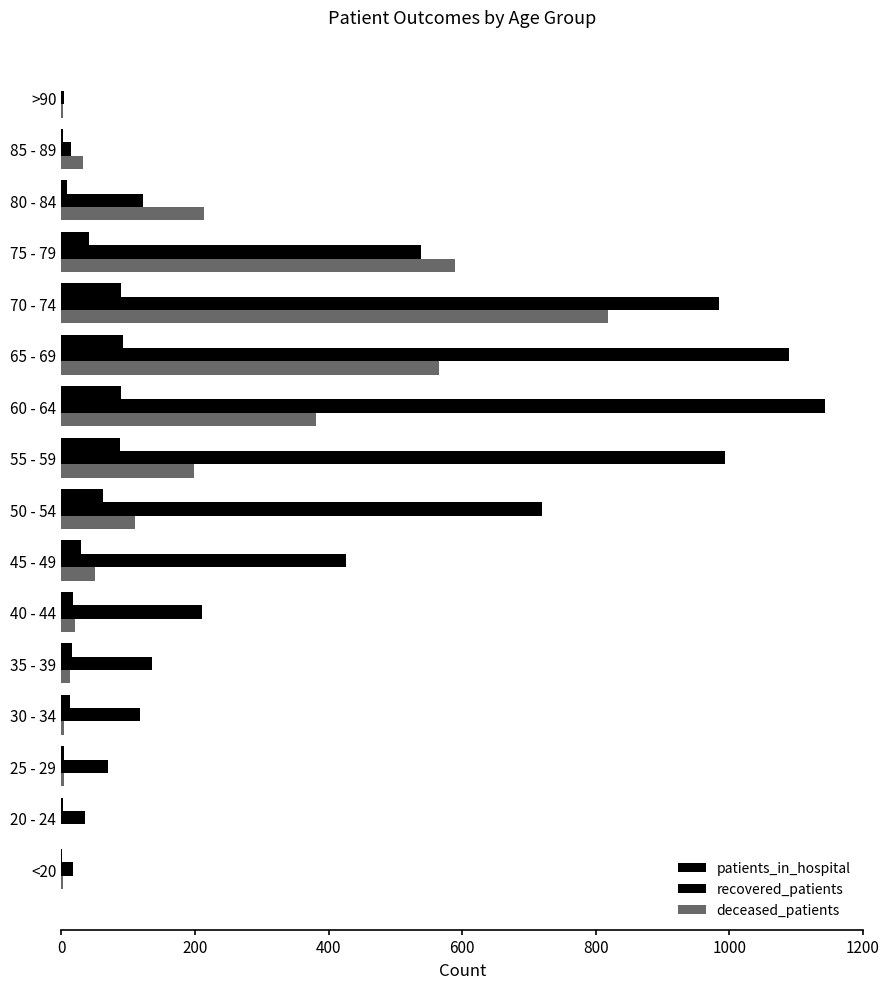

At which category is the sum across all series the highest?

70 - 74